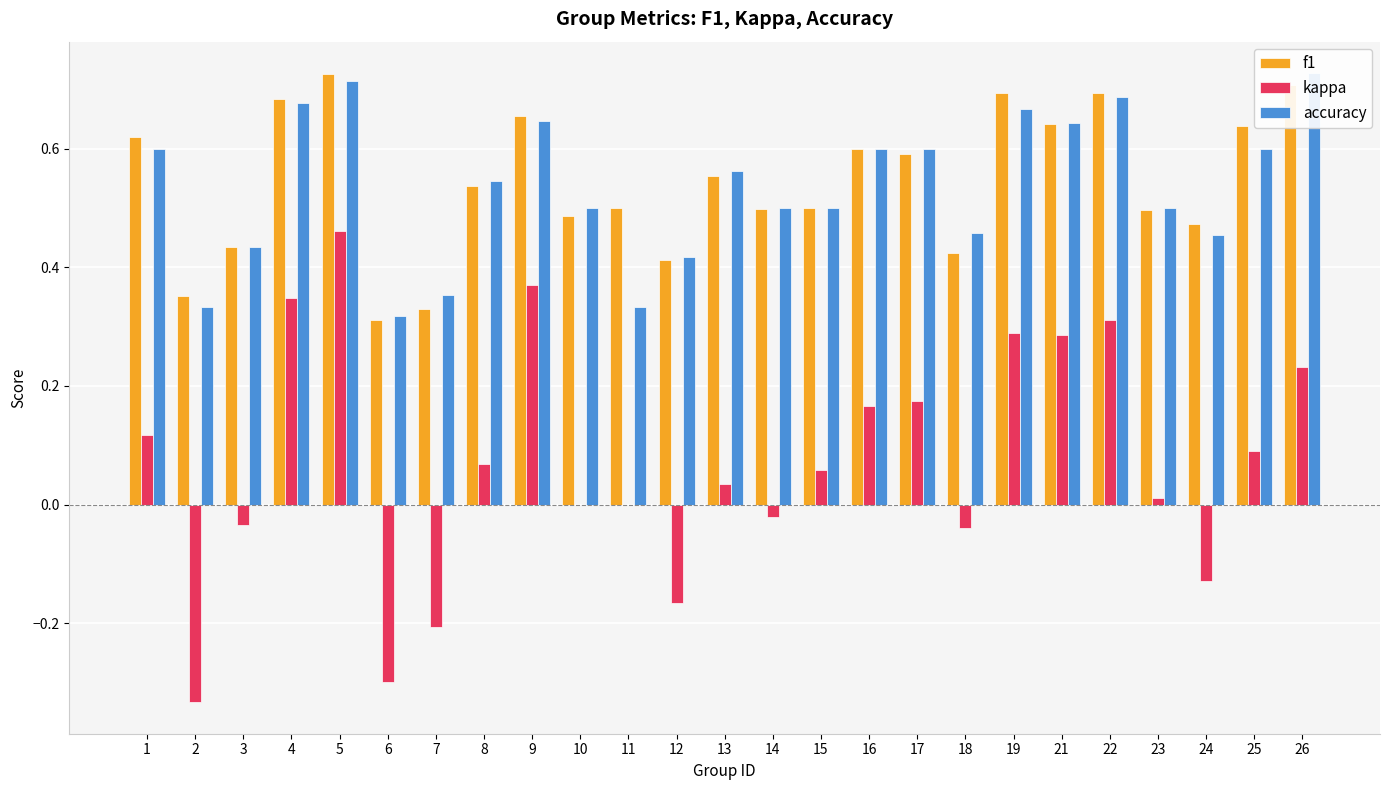

At how many categories does at least one series exceed 0?

25